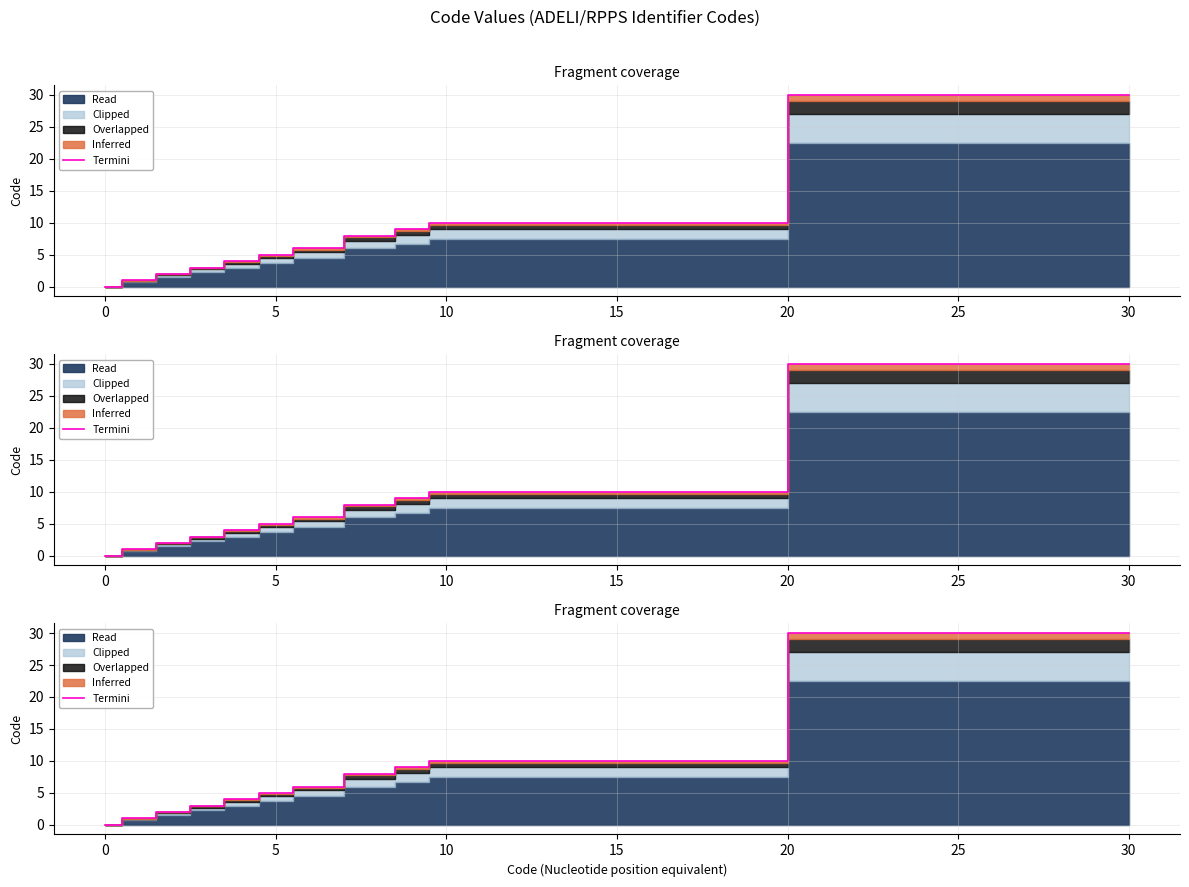

How many positive values are there?

10